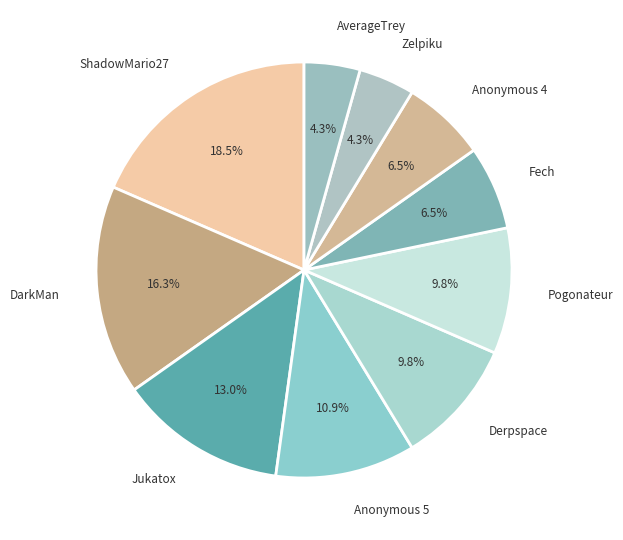

Approximately how many times larger is the value at Derpspace compared to Jukatox?

0.8